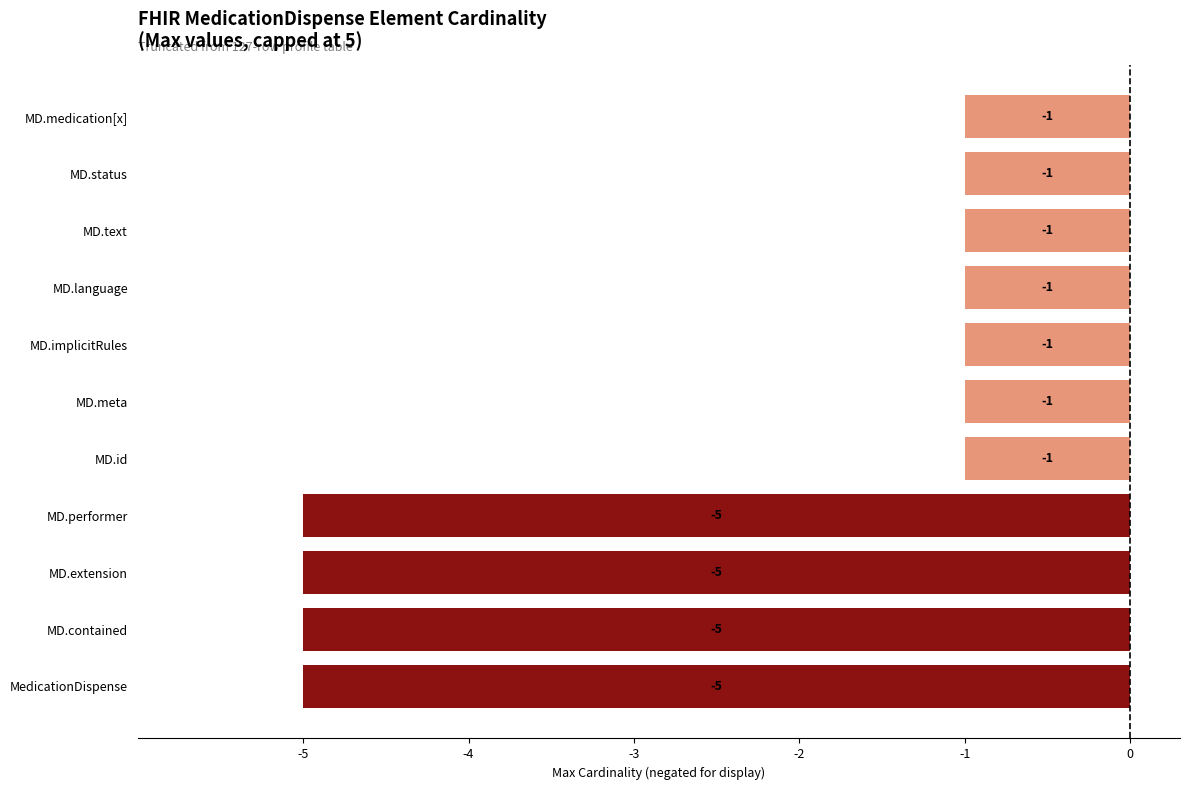

At which label is the value closest to -3?

MedicationDispense